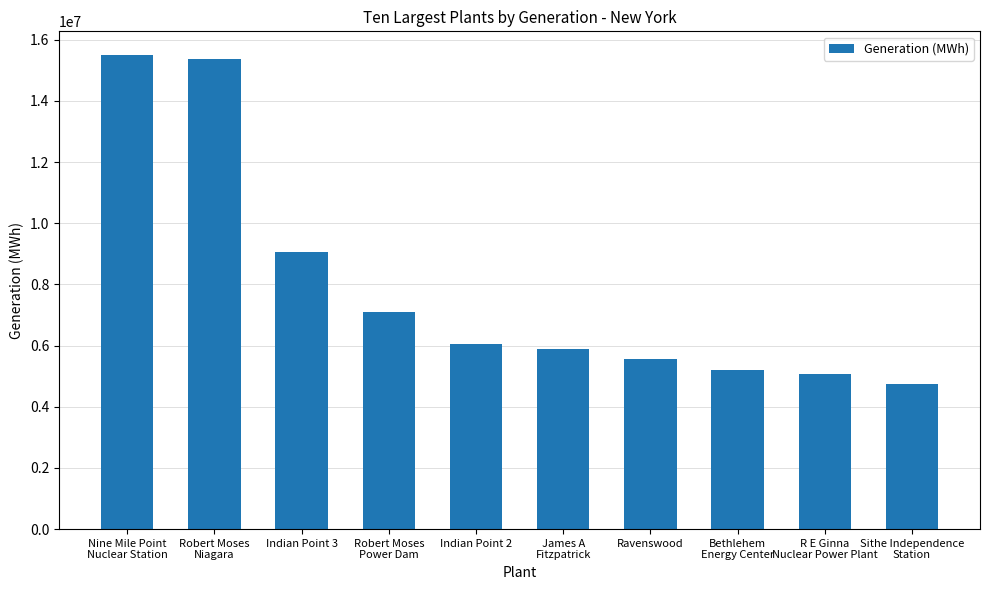

The value at Robert Moses
Power Dam is 7088396. True or false?

True